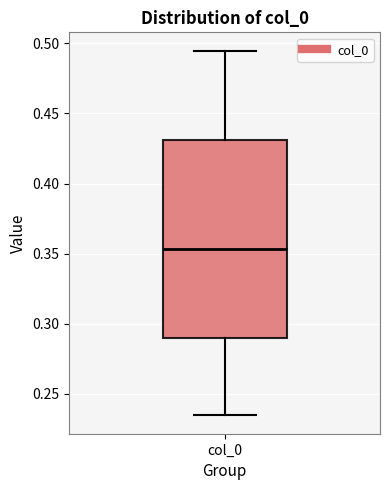

Transcribe this box plot: give where the median line is, the range the box spans, and where the two whiskers end, as read against the y-axis. The values are not printed on the chart, so give them approximately, as read against the axis.

median 0.355, box 0.290 to 0.430, whiskers 0.235 to 0.495